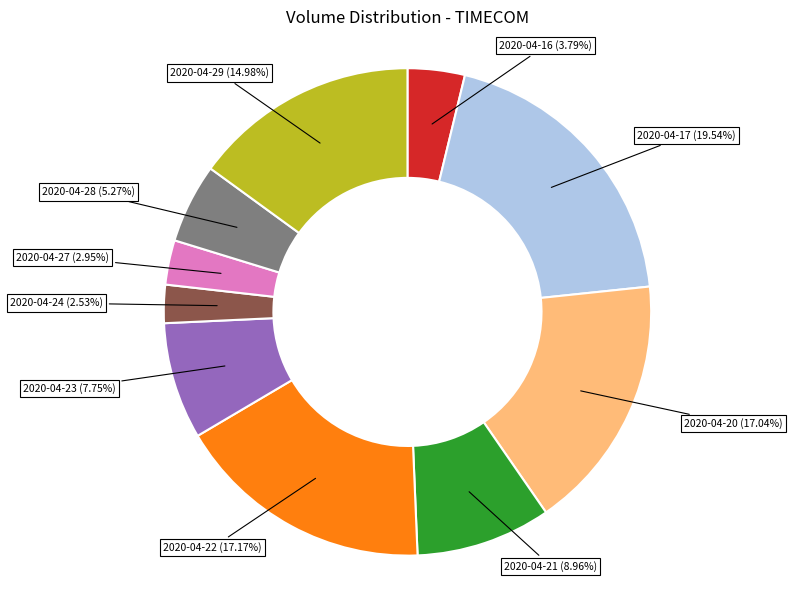

Is there a majority slice in this chart?

No